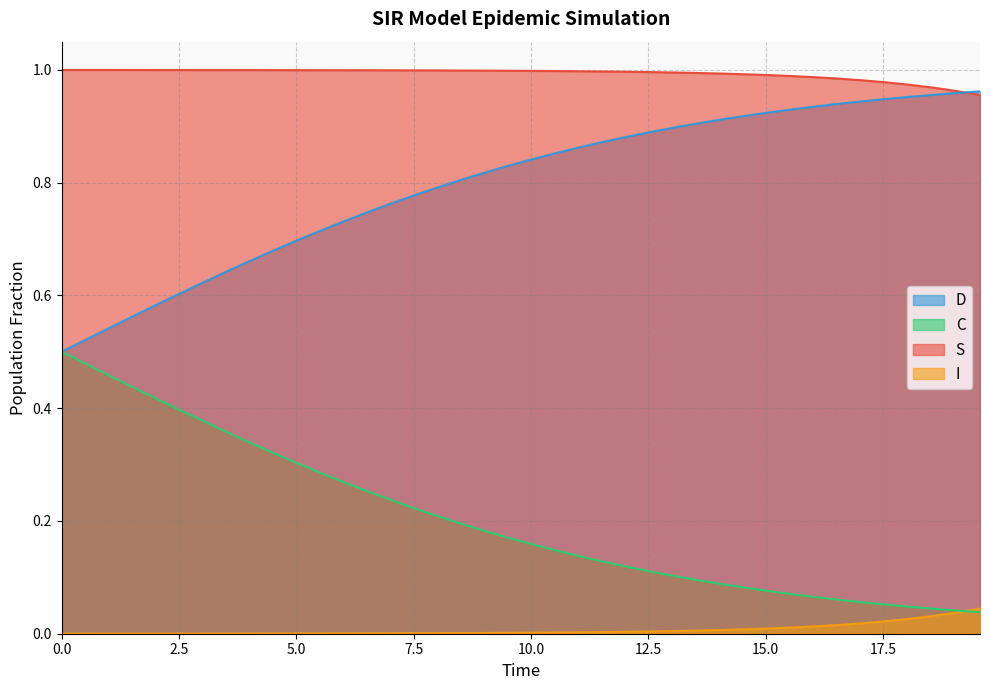

Which series has the largest total across all categories?

S